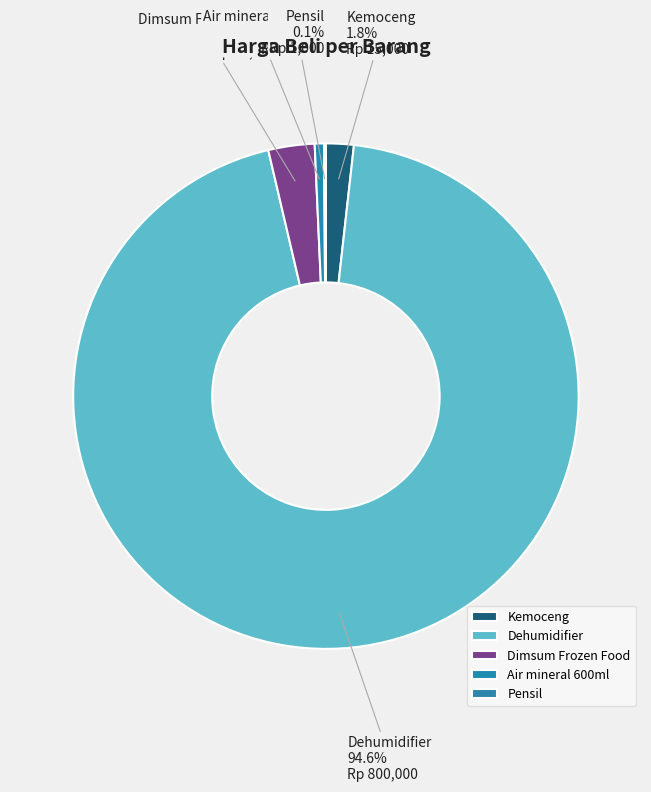

What percentage do Dehumidifier and Dimsum Frozen Food together represent?

97.5%